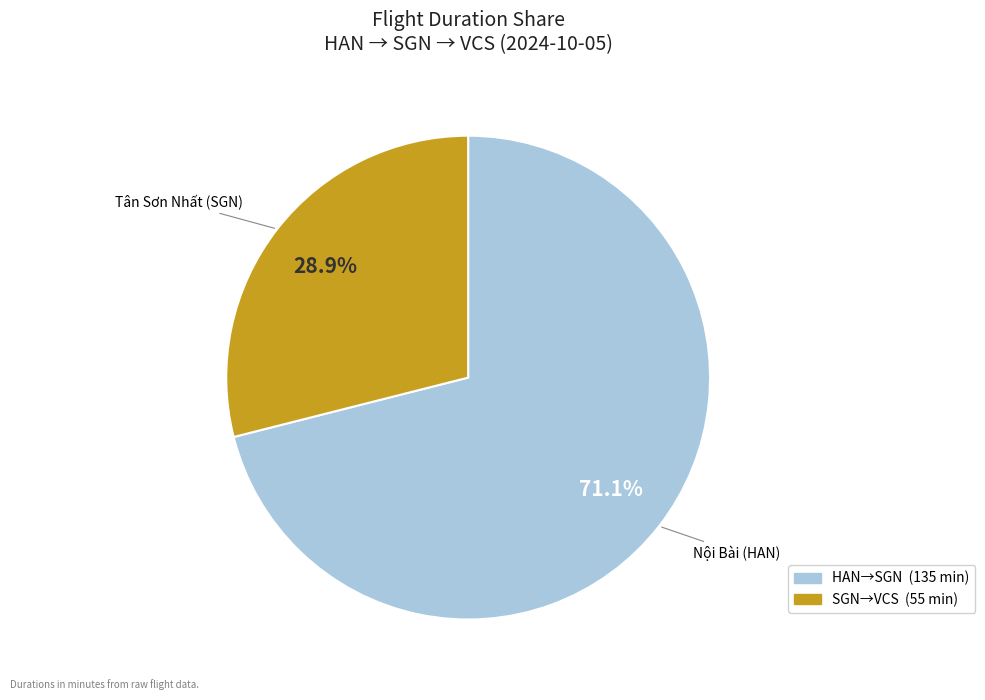

Does any single category account for the majority?

Yes